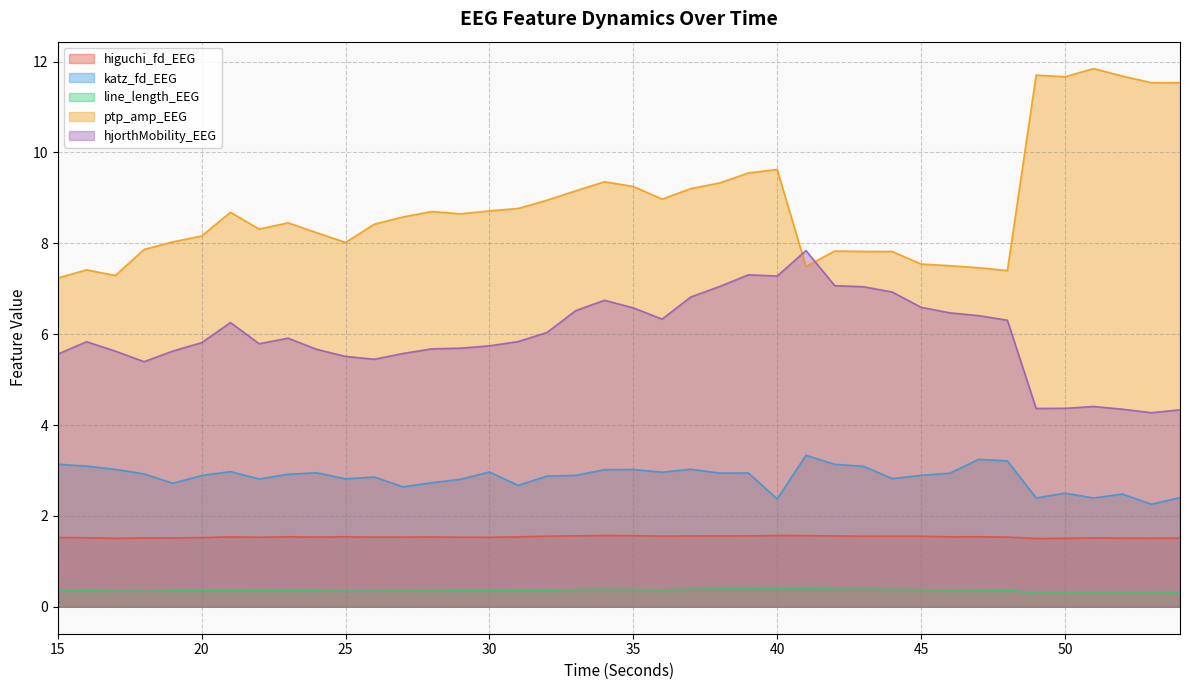

Is it true that higuchi_fd_EEG equals 0.6 at 42?

False